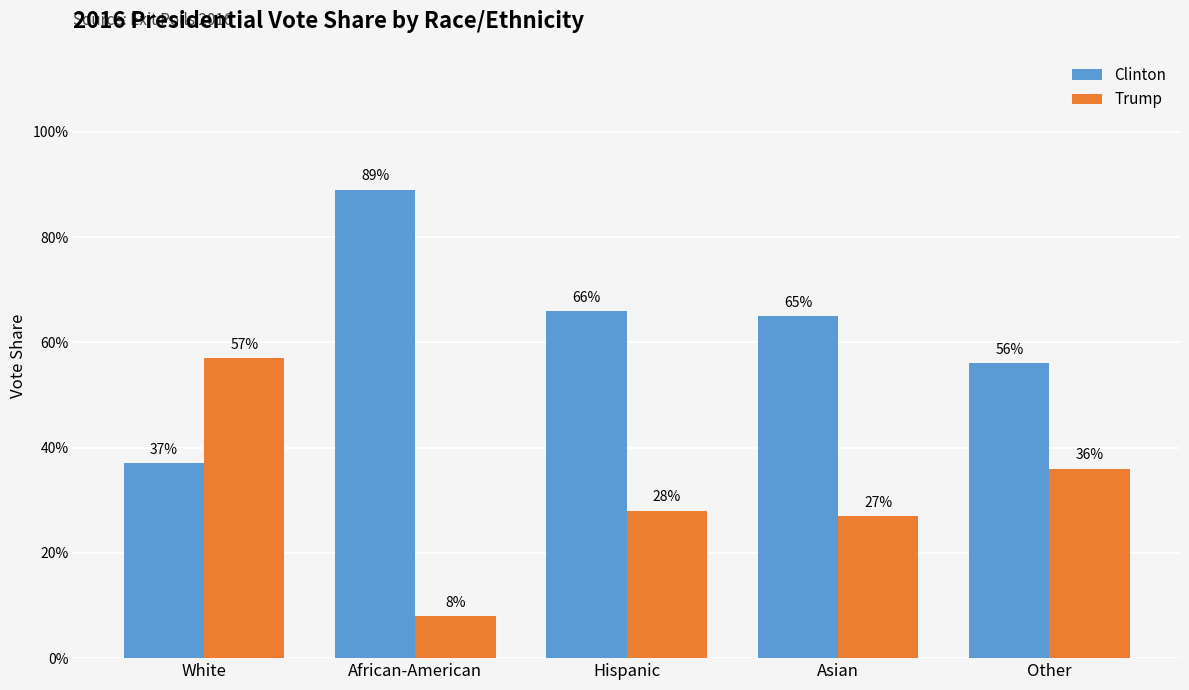

True or false: Clinton has a value of 0.1 at White.

False